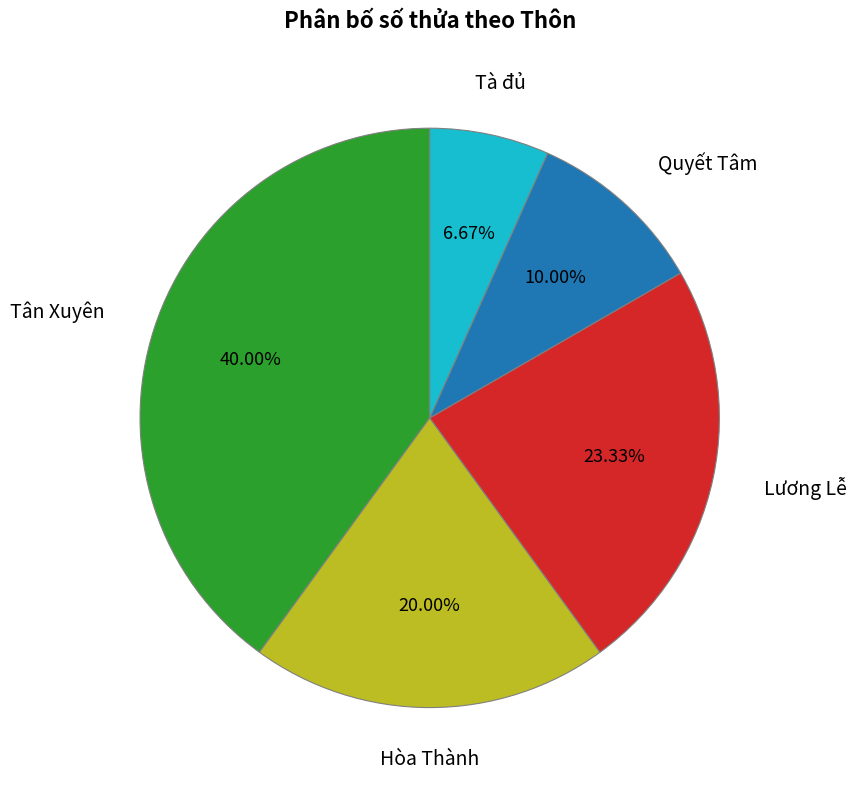

To the nearest percent, what is the difference between the largest and smallest slice percentages?

33%